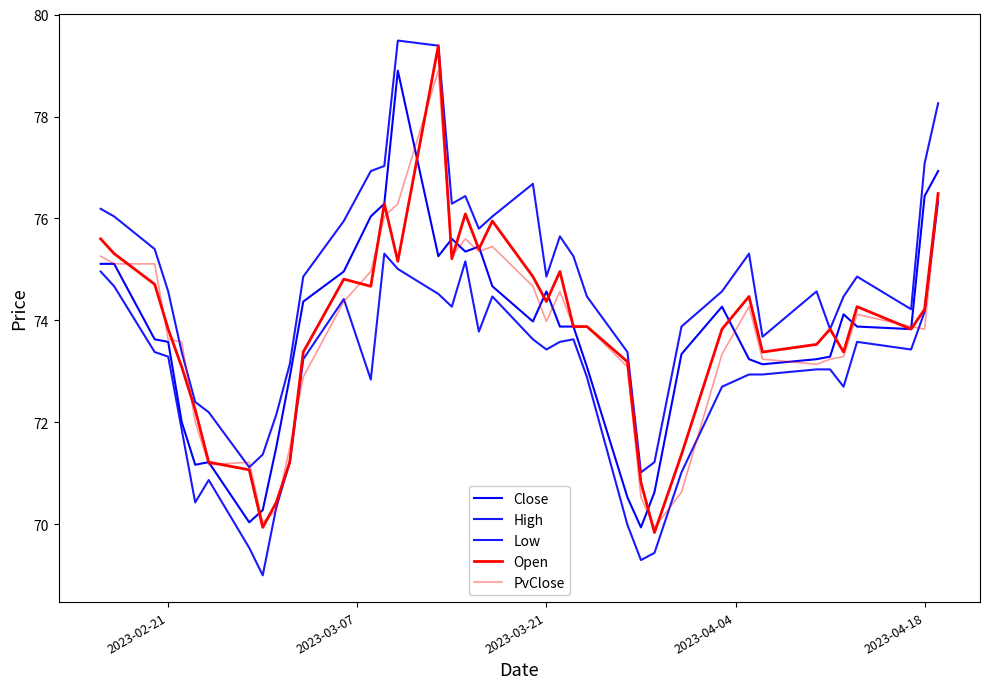

How many lines are shown in the chart?

5